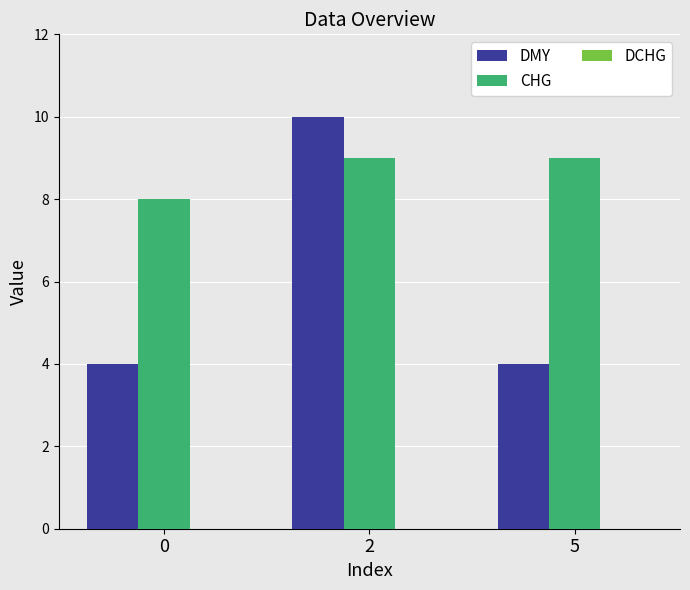

What is the sum of the CHG values at 2 and 5?

18